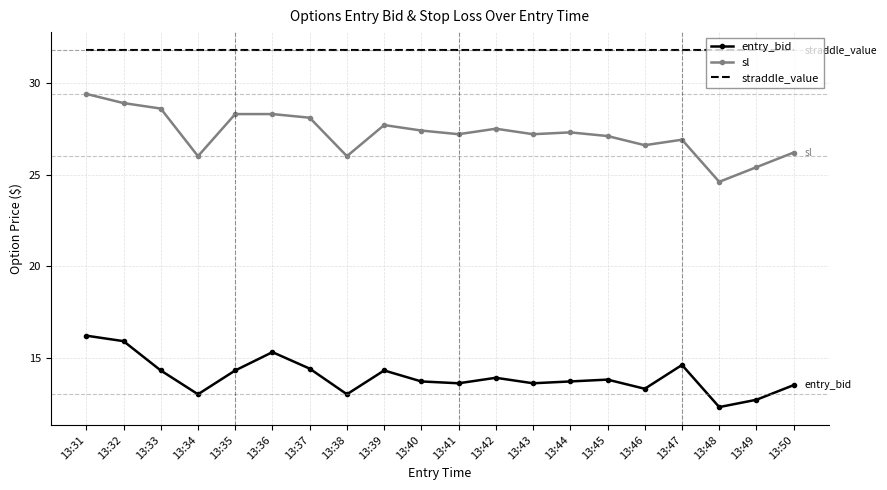

Is the value of sl at 13:35 greater than the value of entry_bid at 13:41?

Yes